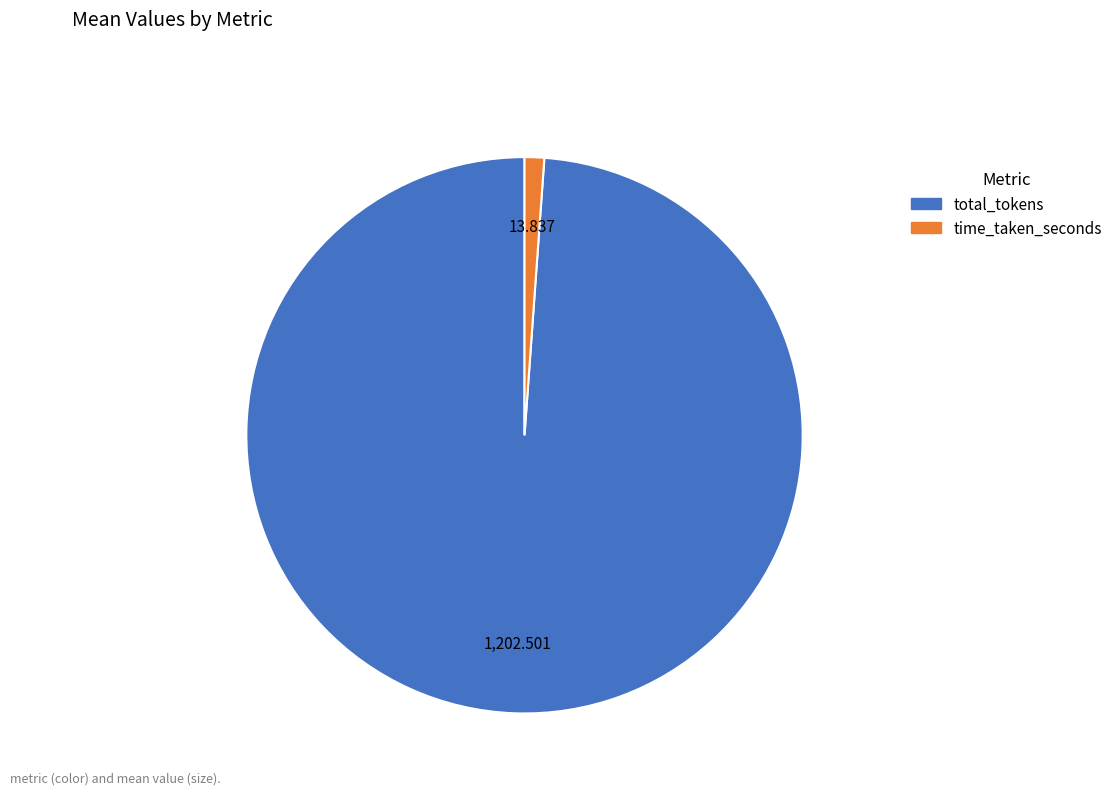

Rank the categories by value from lowest to highest.

time_taken_seconds, total_tokens